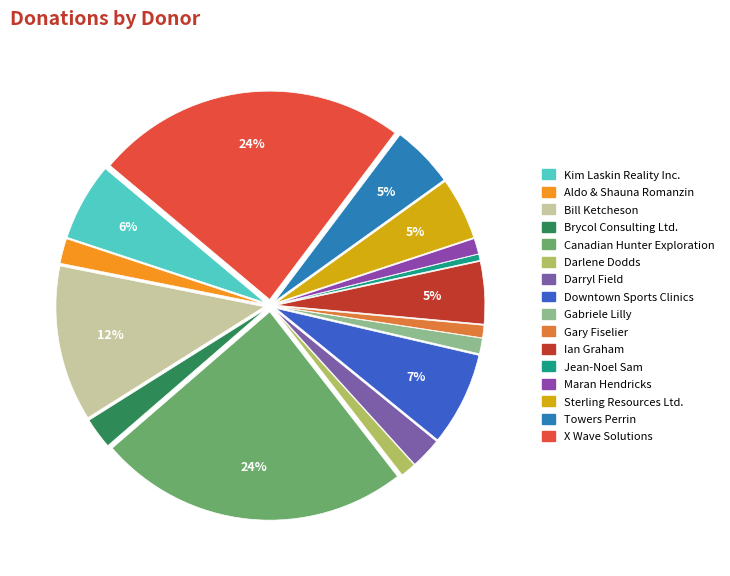

Rank the categories by value from lowest to highest.

Jean-Noel Sam, Gary Fiselier, Darlene Dodds, Gabriele Lilly, Maran Hendricks, Aldo & Shauna Romanzin, Brycol Consulting Ltd., Darryl Field, Ian Graham, Sterling Resources Ltd., Towers Perrin, Kim Laskin Reality Inc., Downtown Sports Clinics, Bill Ketcheson, Canadian Hunter Exploration, X Wave Solutions